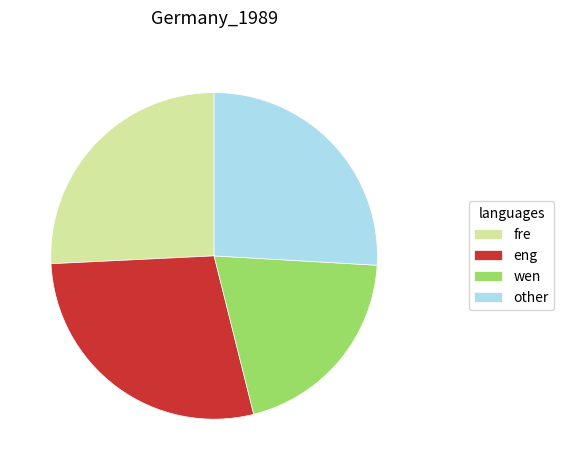

Is it true that other is 41% of the pie?

False